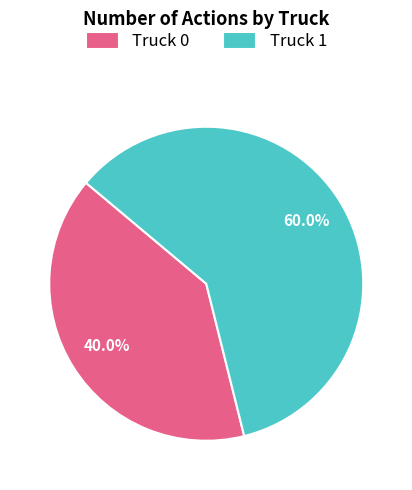

Between Truck 0 and Truck 1, which is larger?

Truck 1